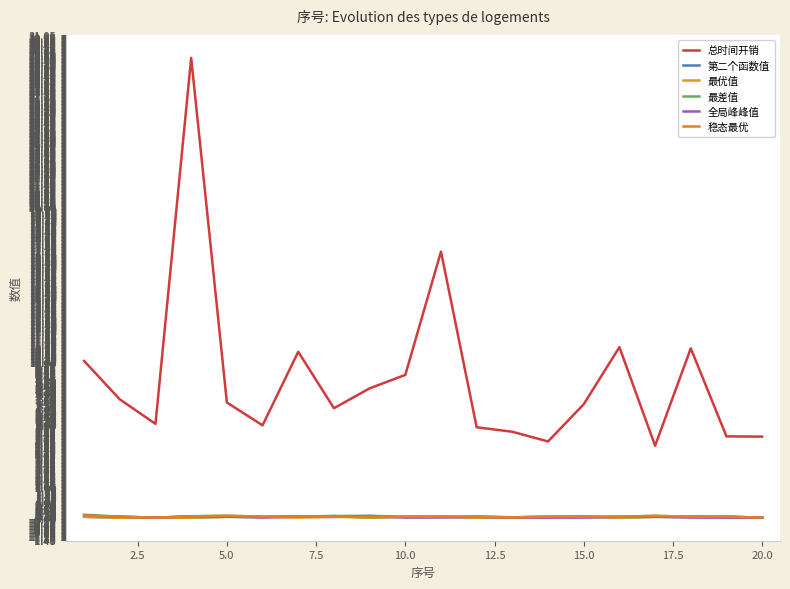

Which series has the largest range (max minus min)?

总时间开销